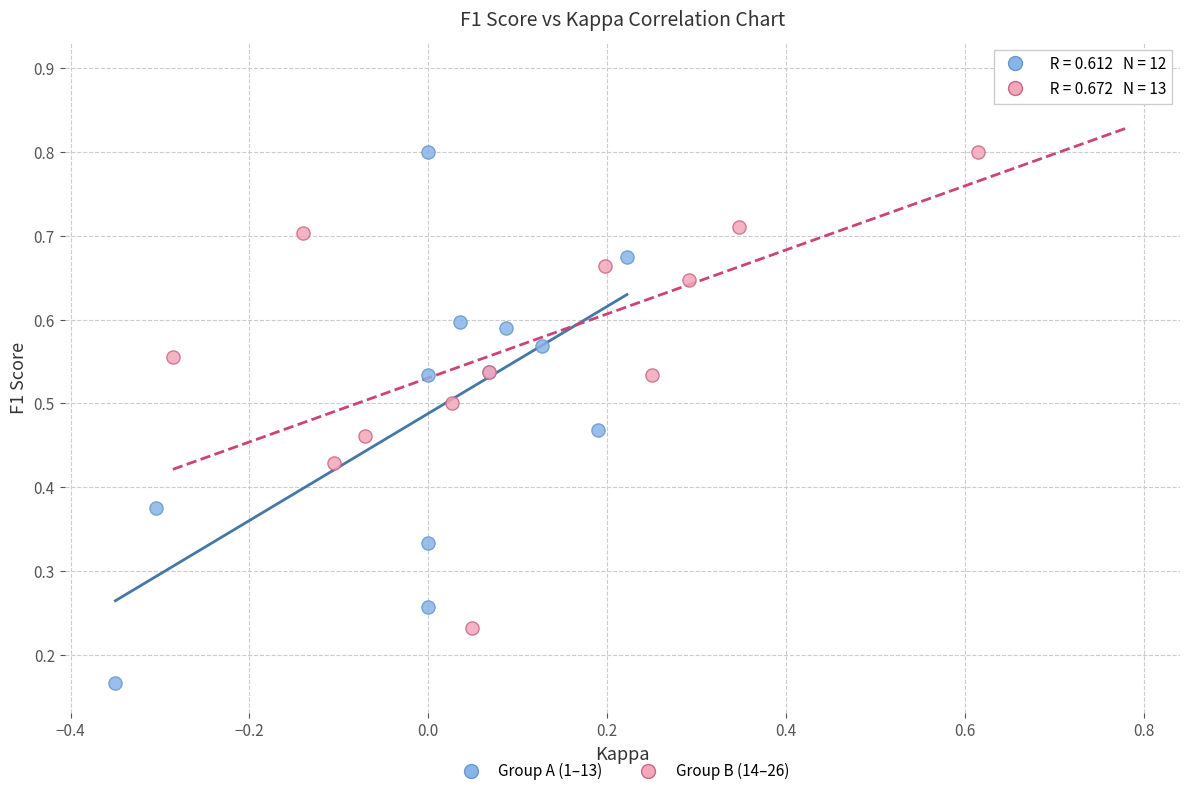

Which series reaches the maximum Y coordinate?

Group B (14–26)